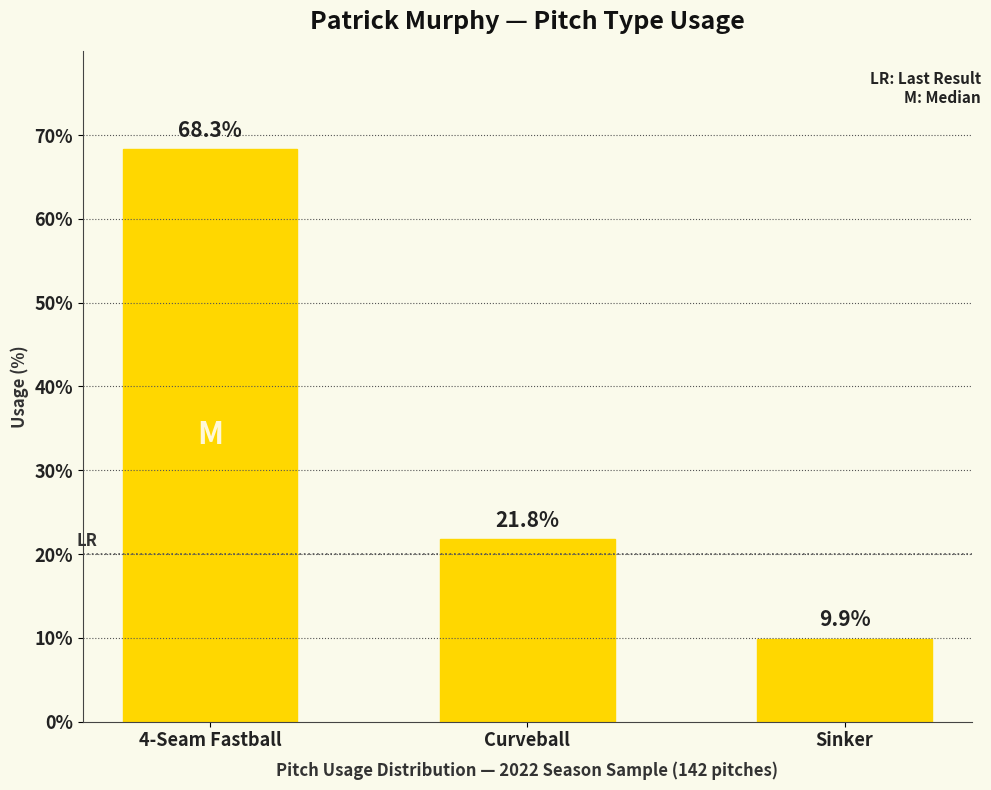

Reading left to right, list all the values displayed in this chart.

68.3	21.8	9.9